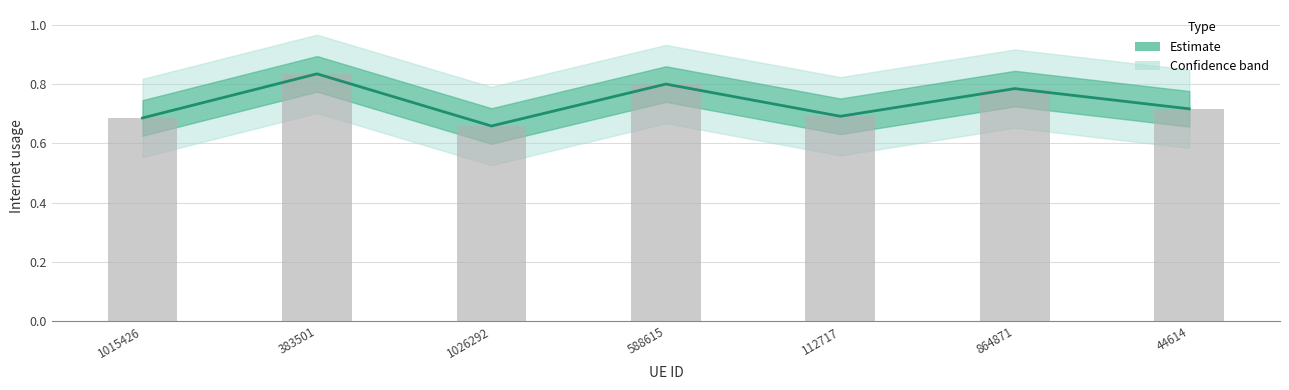

What is the change in value from 1026292 to 864871?

+0.1